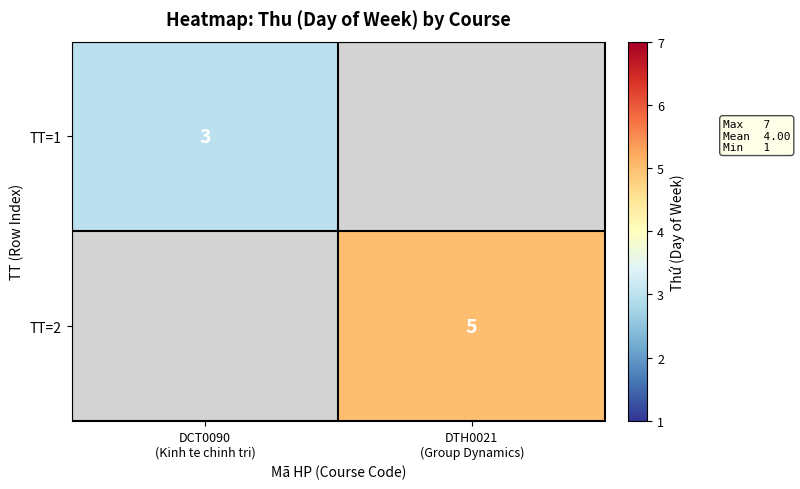

Is it true that TT=2 equals 7.0 at DTH0021 (Group Dynamics)?

False